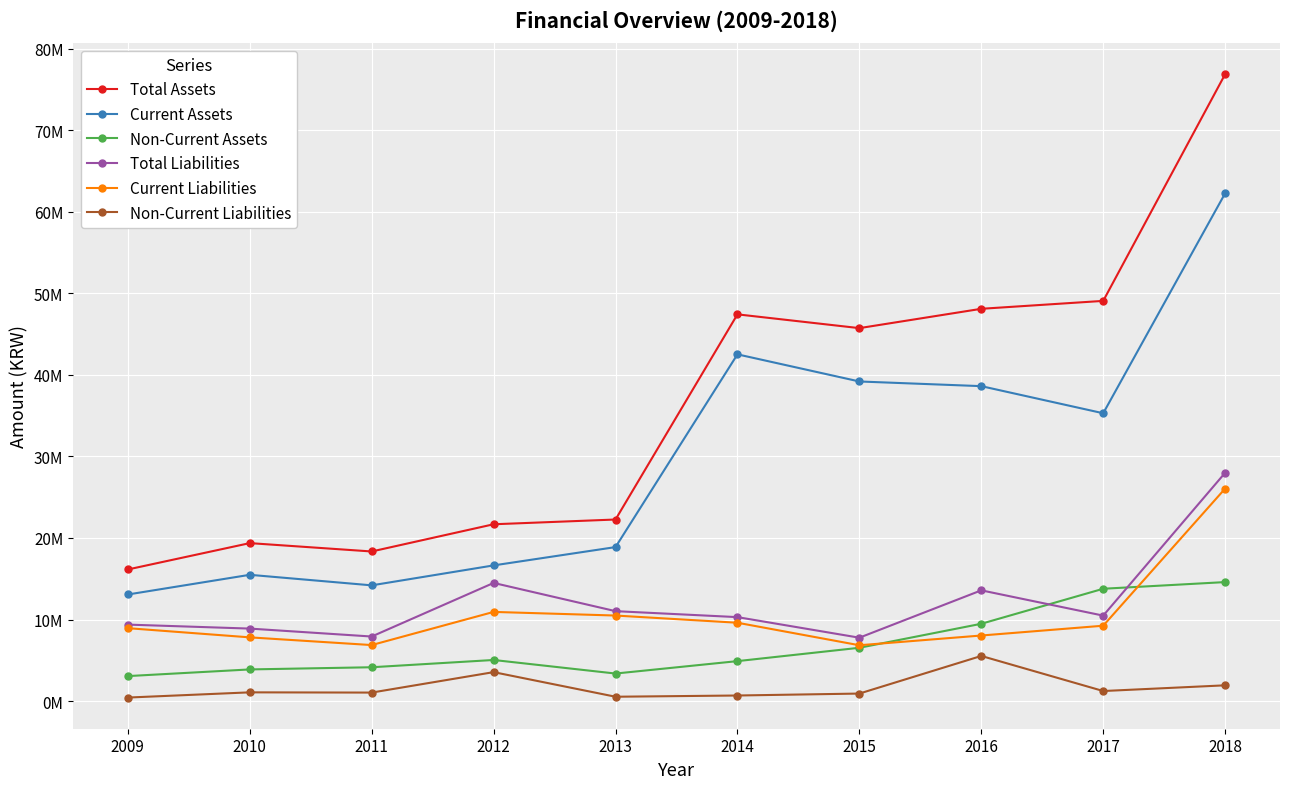

What is the minimum value shown in the chart?

436864